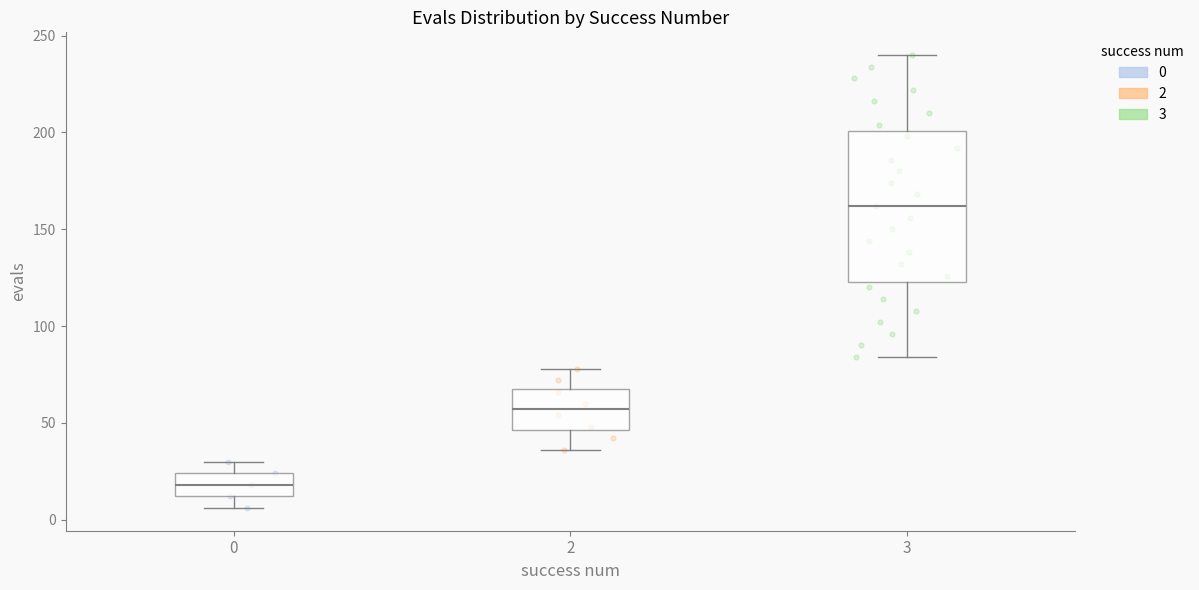

Where is the upper edge of the box at x = 3 on the y-axis? The values are not printed on the chart, so give them approximately, as read against the axis.

200